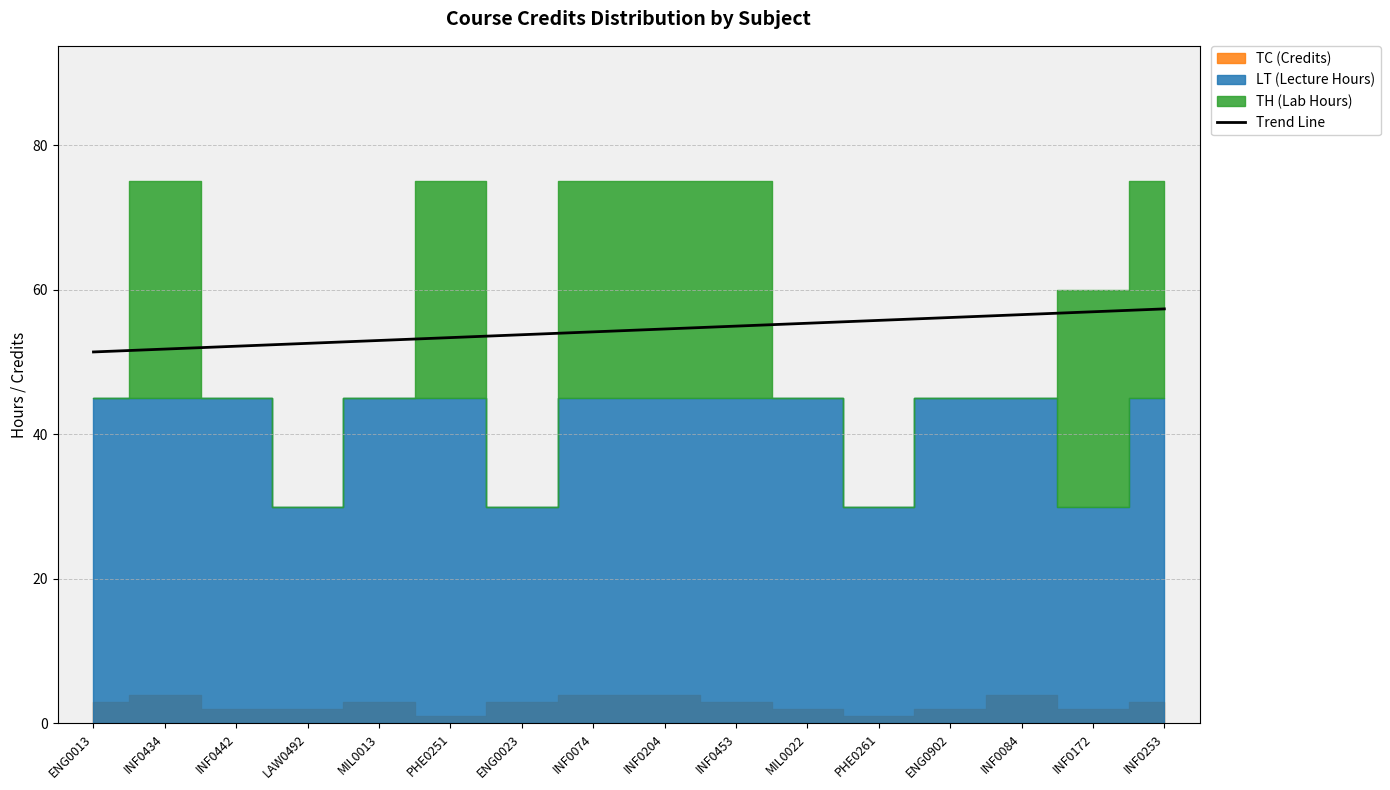

The chart shows a value of 34.6 at INF0204. True or false?

False